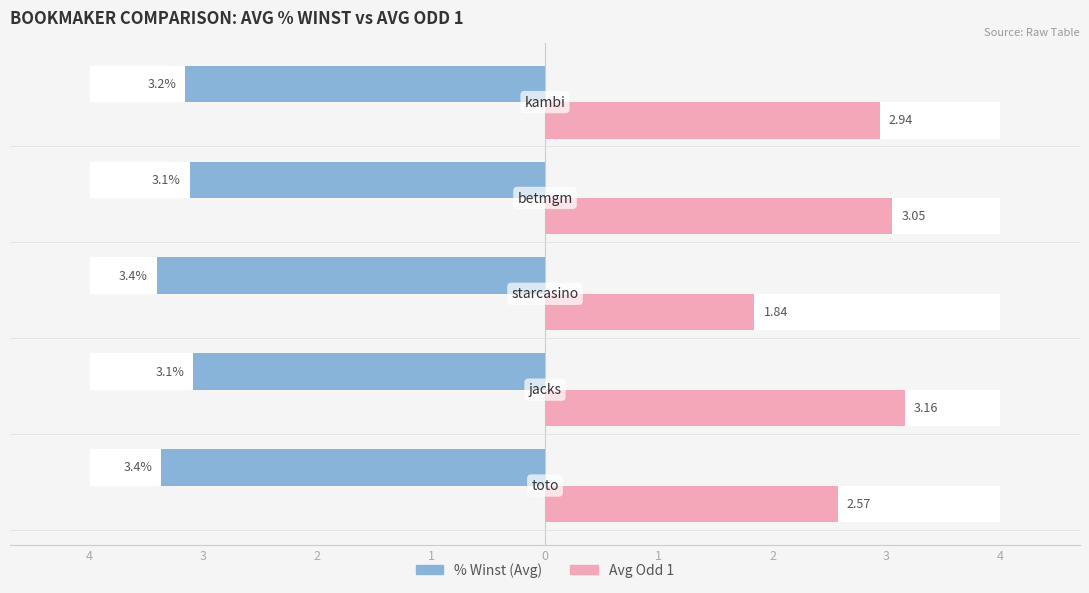

At 3, list the series in order from smallest to largest.

% Winst, Avg Odd 1